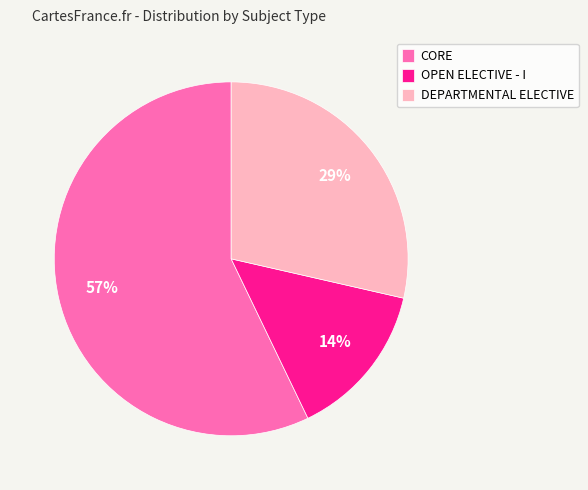

What is the ratio of the value at DEPARTMENTAL ELECTIVE to the value at CORE?

0.5